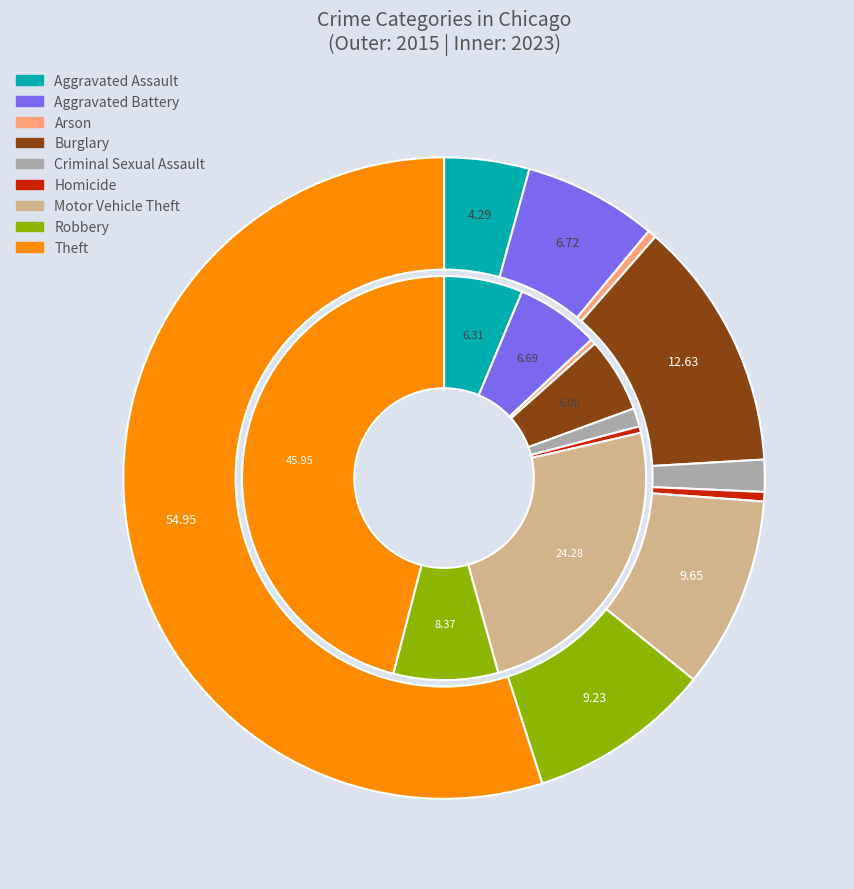

Which slice is the largest?

Theft